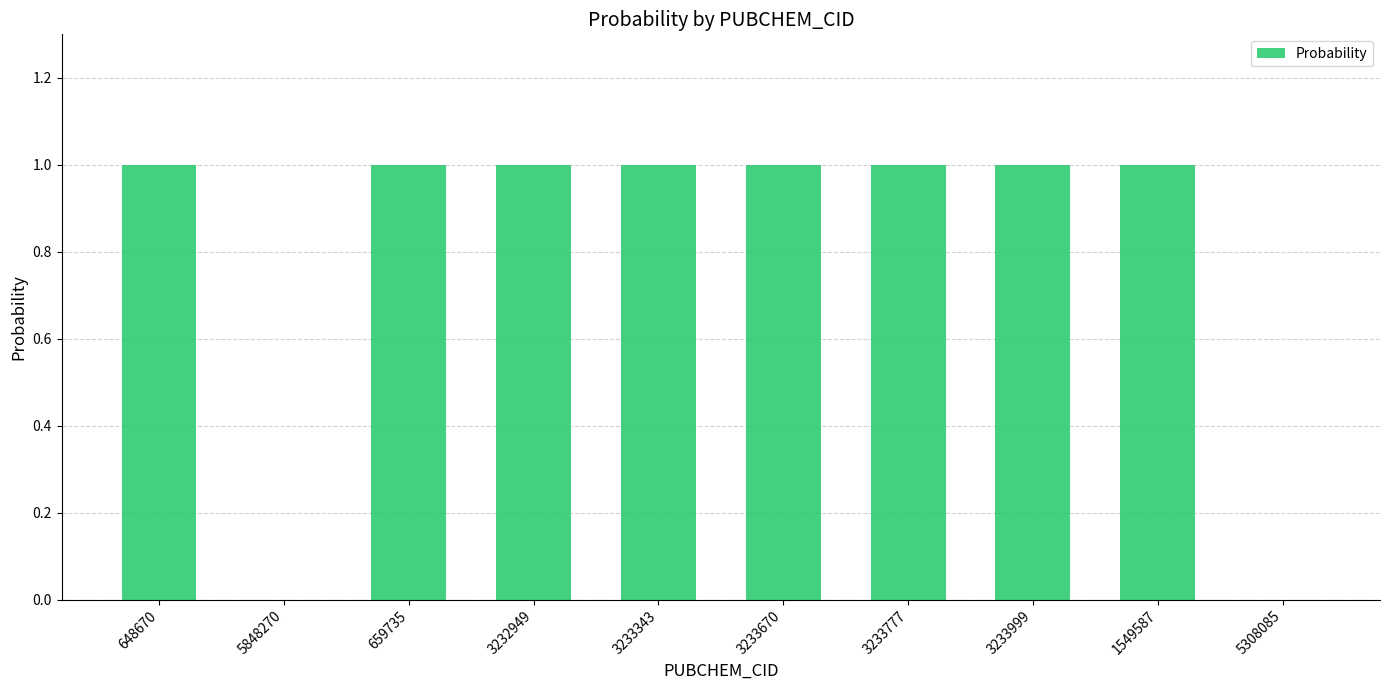

Which has a higher value, 5848270 or 3233777?

3233777